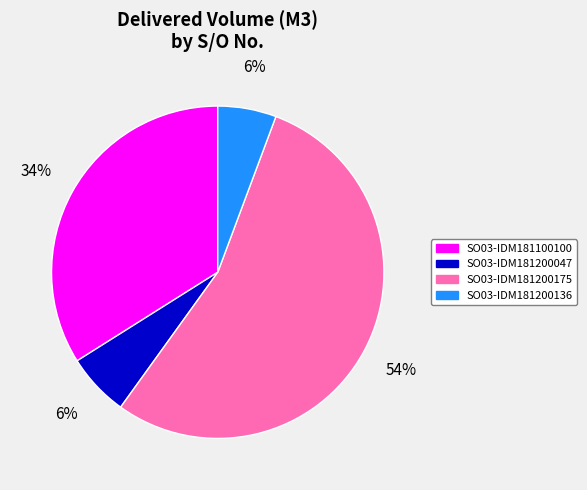

To the nearest percent, what is the average slice percentage?

25%